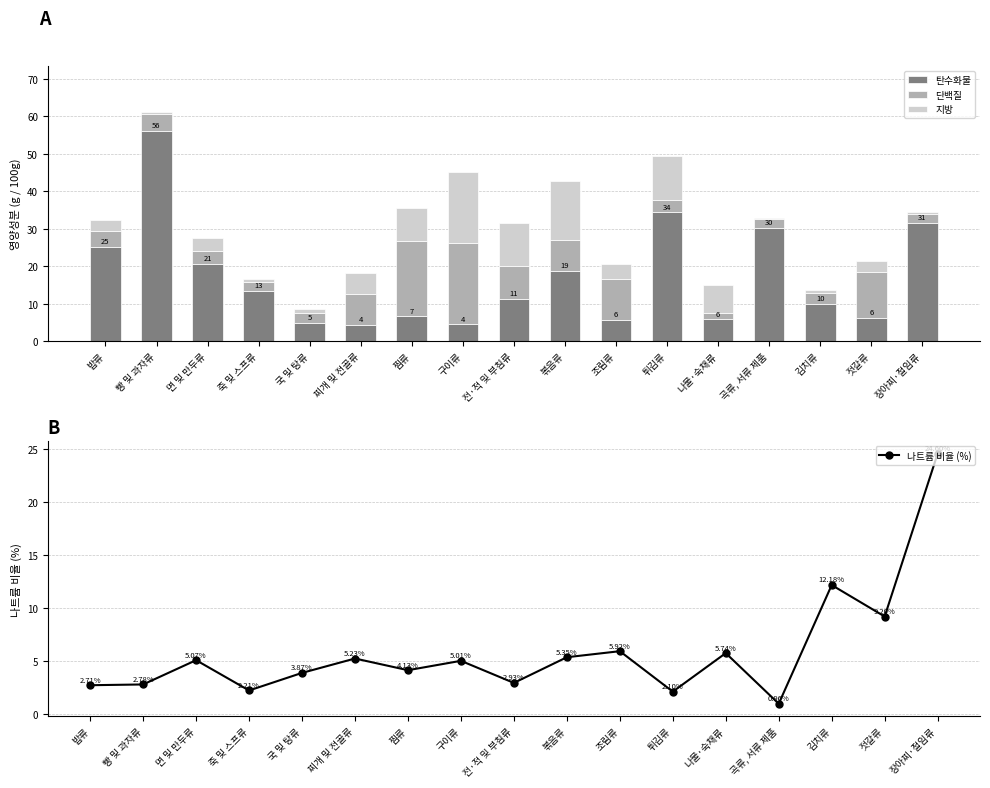

Reading right to left, extract all data points from this chart.

탄수화물: 31.5	6.3	9.8	30.2	5.8	34.3	5.6	18.8	11.3	4.4	6.6	4.3	4.9	13.4	20.6	56.1	25.1
단백질: 2.4	12.2	3.1	2.4	1.6	3.3	11.0	8.3	8.6	21.7	20.2	8.1	2.6	2.2	3.4	4.4	4.3
지방: 0.6	2.8	0.8	0.1	7.5	11.7	3.9	15.6	11.5	18.9	8.7	5.6	0.9	0.9	3.4	0.7	2.8
나트륨 비율 (%): 24.6	9.2	12.2	1.0	5.7	2.1	5.9	5.4	2.9	5.0	4.1	5.2	3.9	2.2	5.1	2.8	2.7